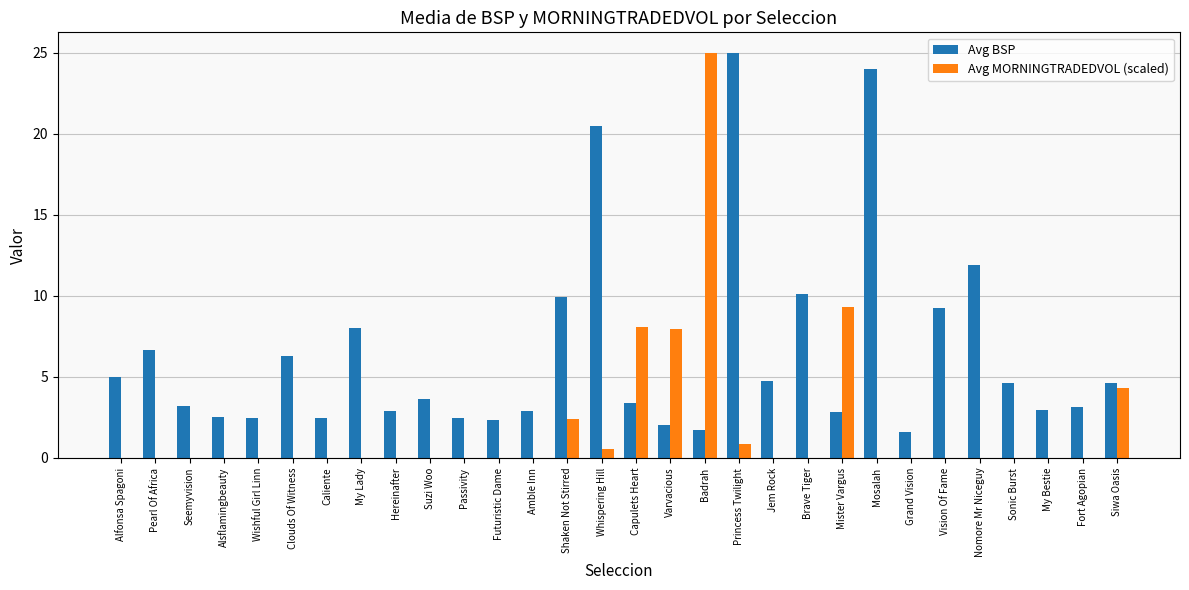

Count the number of data series in this chart.

2